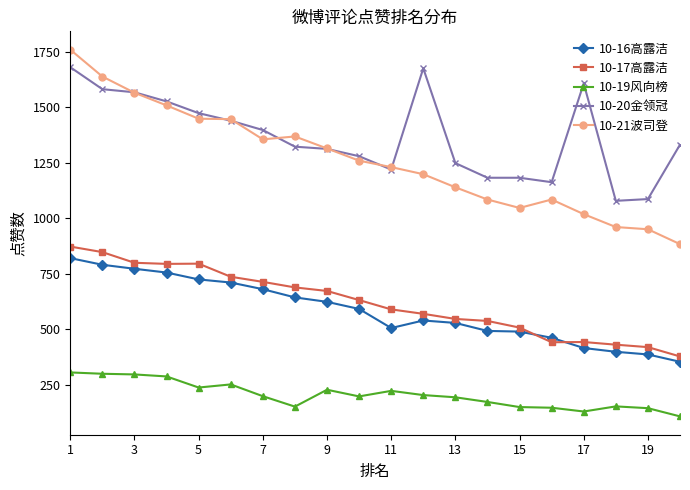

What is the highest value of the 10-21波司登 series?

1760